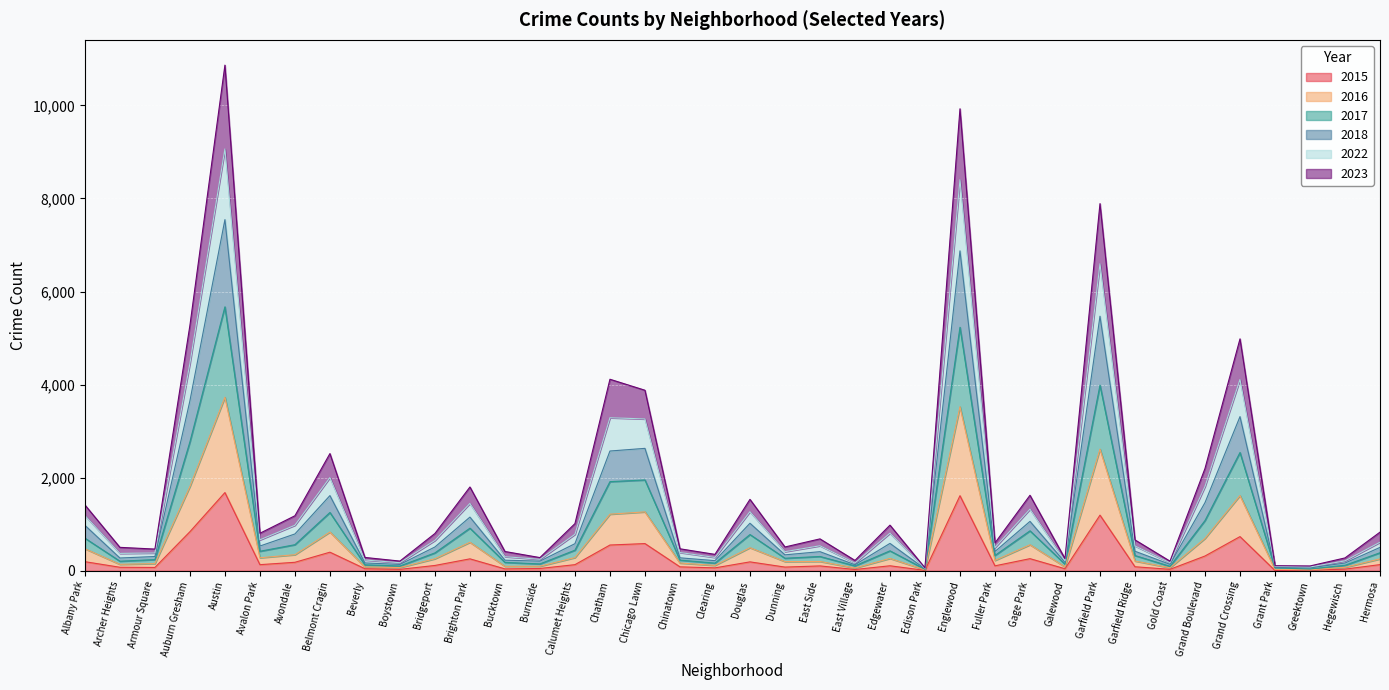

Where is the first local maximum for 2016?

Austin